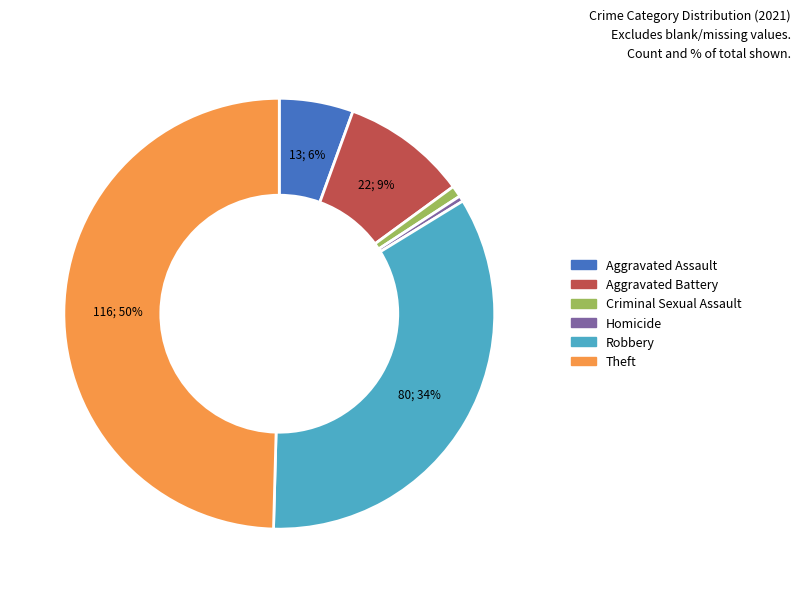

Count the number of slices in the pie.

6